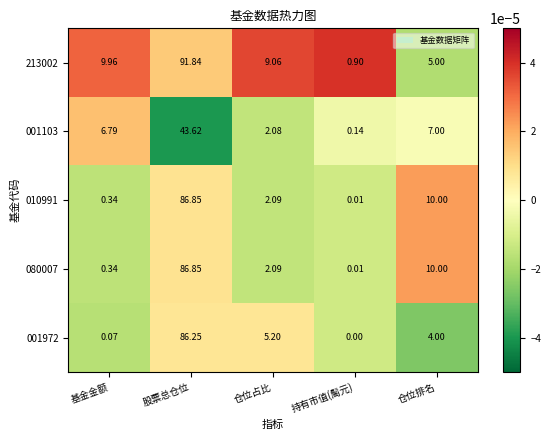

At which category is the sum across all series the highest?

股票总仓位